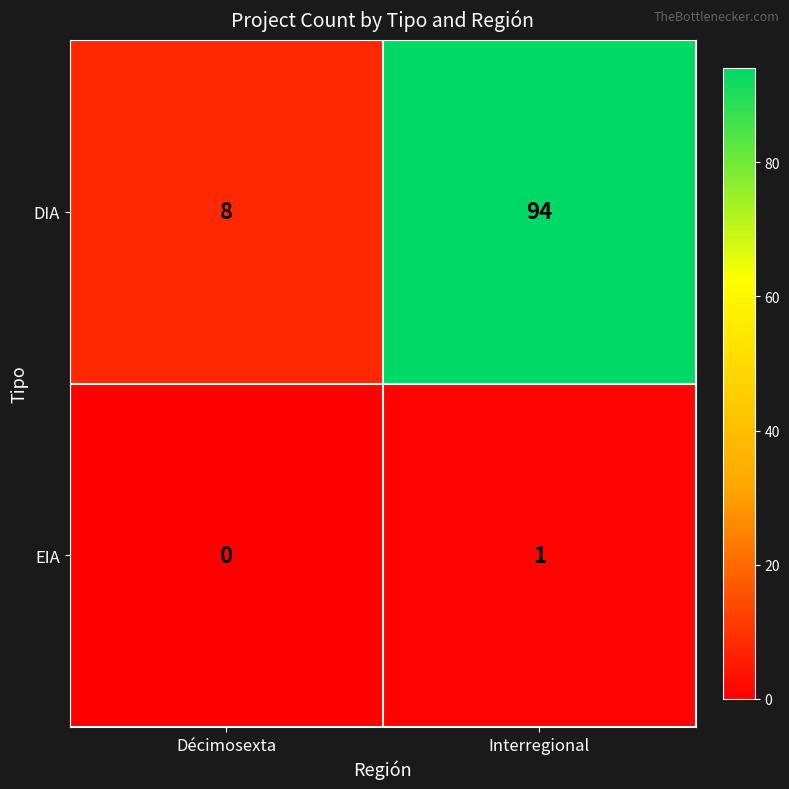

Where is EIA nearest to the value 0?

Décimosexta